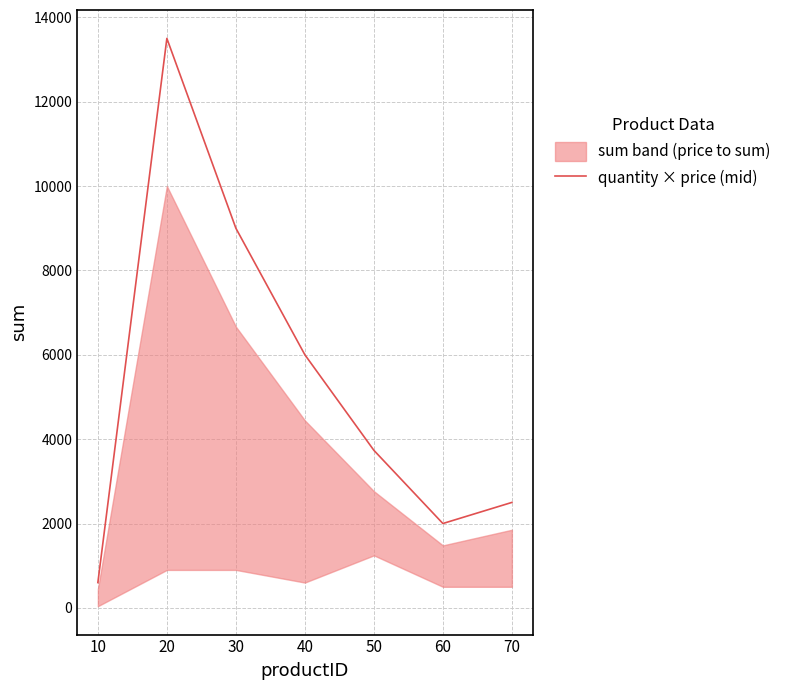

How many categories are shown in the chart?

7